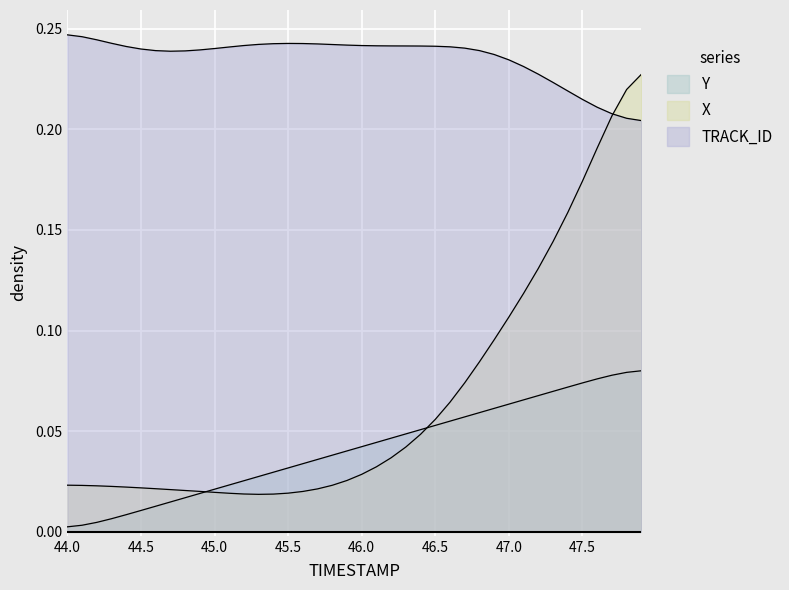

Reading left to right, transcribe all the data shown in this chart.

TIMESTAMP: 0.0	0.0	0.0	0.0	0.0	0.0	0.0	0.0	0.0	0.0	0.0	0.0	0.0	0.0	0.0	0.0	0.0	0.0	0.0	0.0	0.0	0.0	0.0	0.0	0.1	0.1	0.1	0.1	0.1	0.1	0.1	0.1	0.1	0.1	0.1	0.1	0.1	0.1	0.1	0.1
X: 0.0	0.0	0.0	0.0	0.0	0.0	0.0	0.0	0.0	0.0	0.0	0.0	0.0	0.0	0.0	0.0	0.0	0.0	0.0	0.0	0.0	0.0	0.0	0.0	0.0	0.1	0.1	0.1	0.1	0.1	0.1	0.1	0.1	0.1	0.2	0.2	0.2	0.2	0.2	0.2